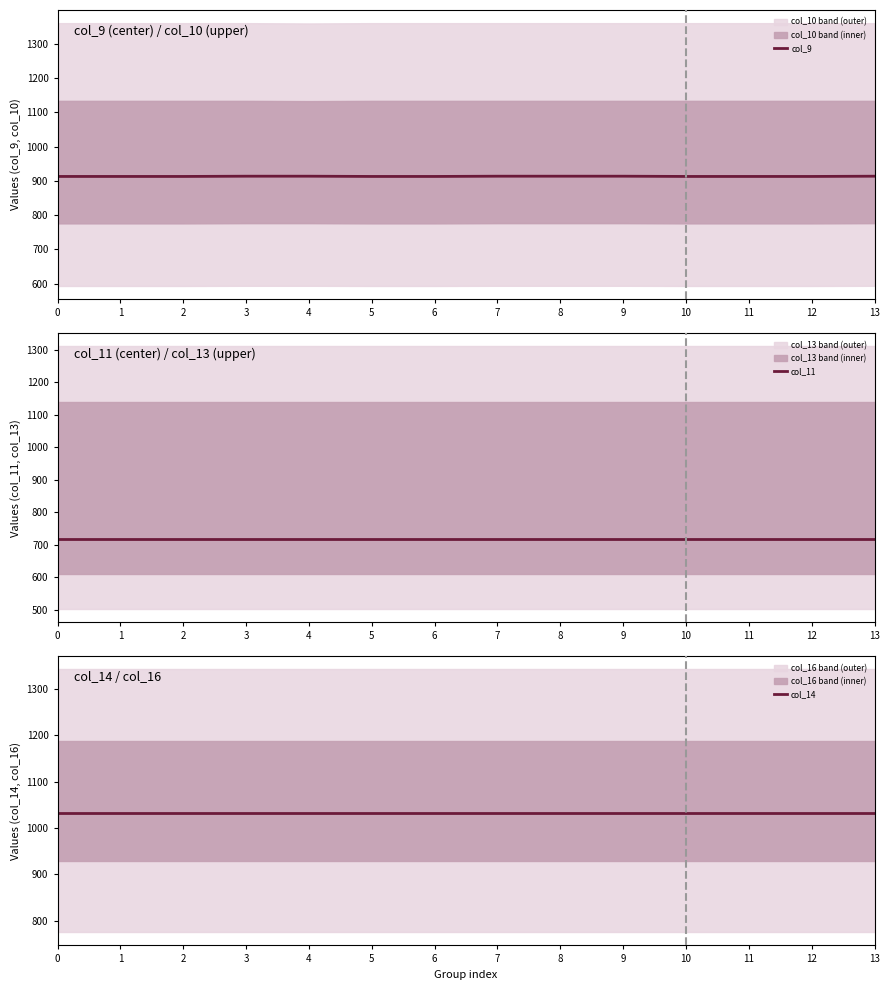

At which category is the sum across all series the highest?

3